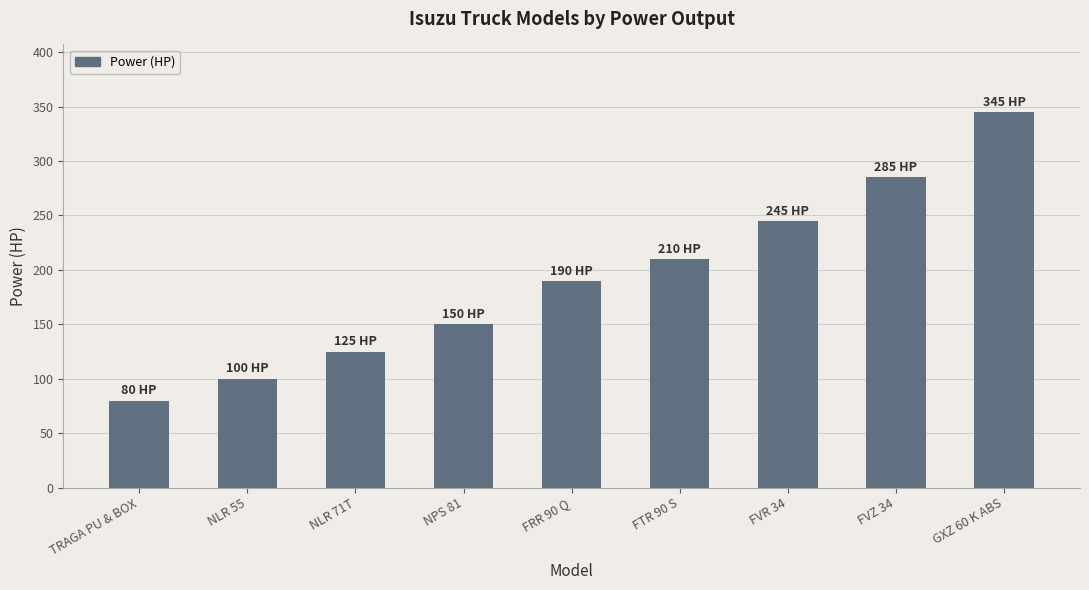

Does the chart contain stacked bars?

No